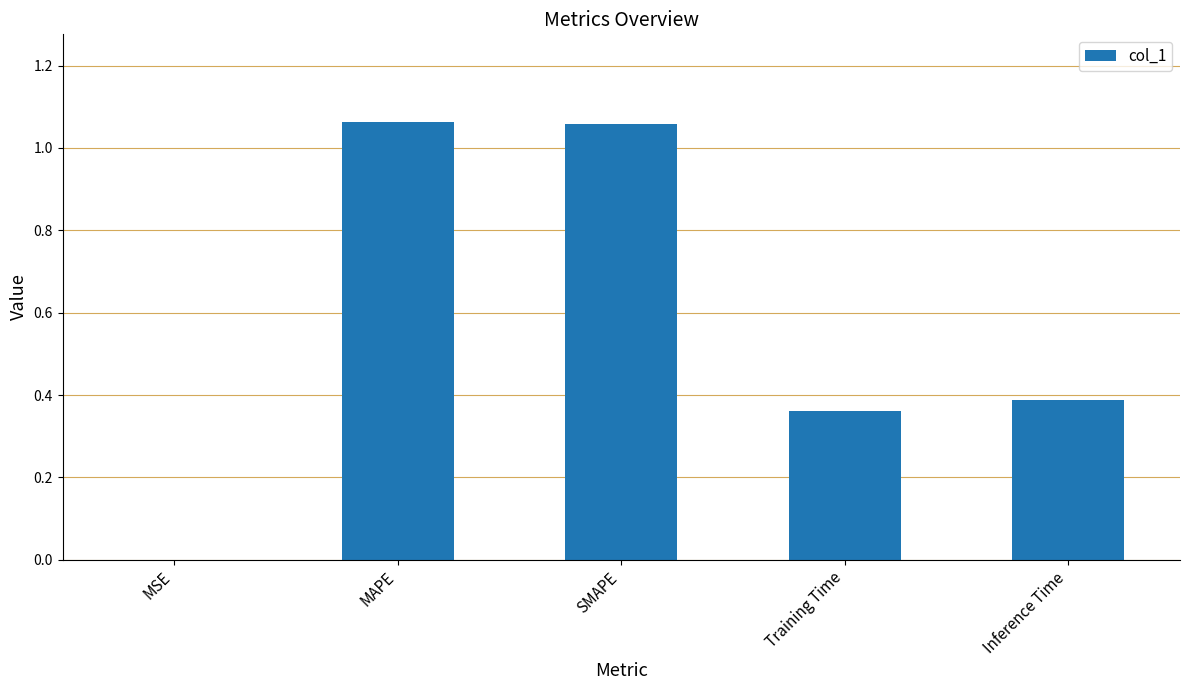

What is the average value?

0.6